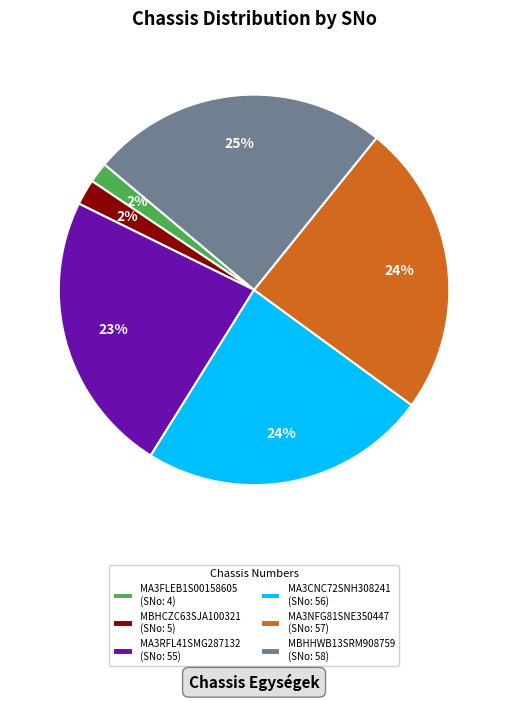

Combined, do MBHHWB13SRM908759 and MA3NFG81SNE350447 account for over 50%?

No